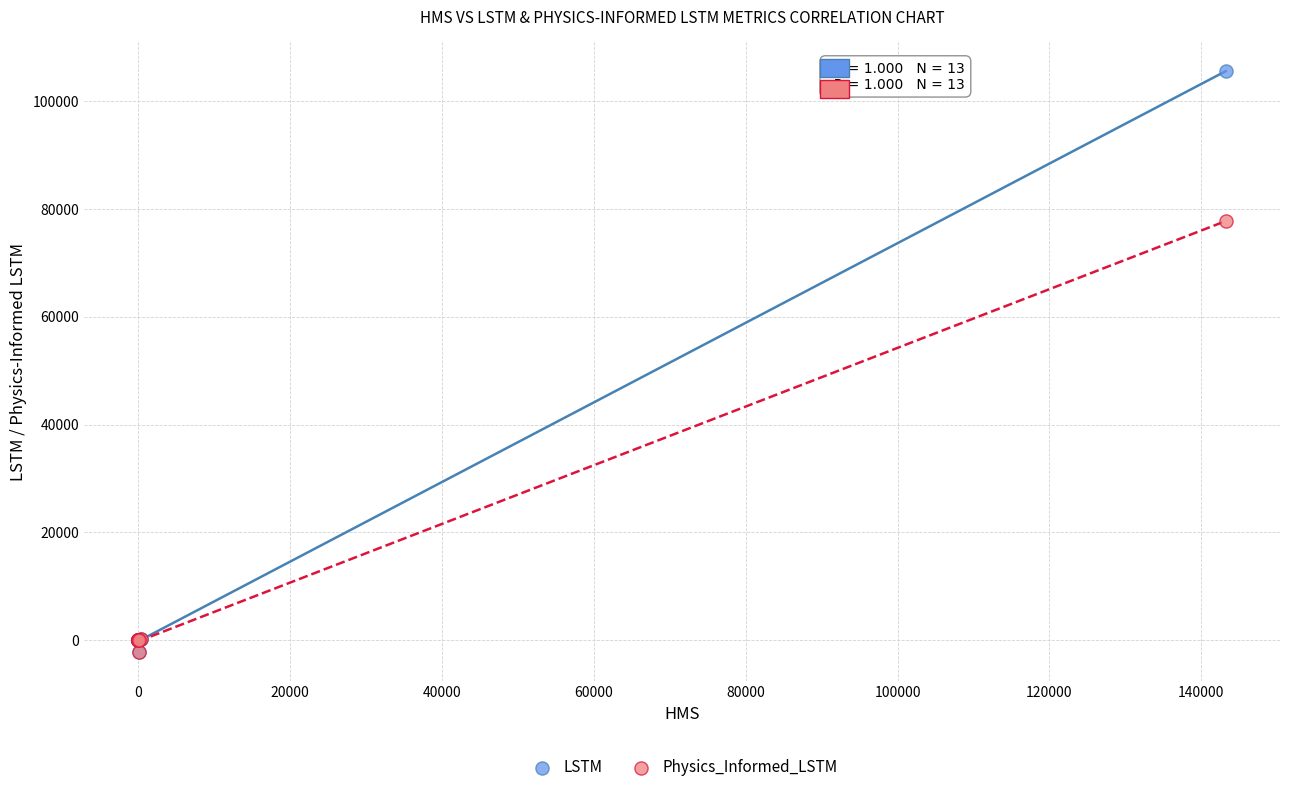

Which series reaches the maximum Y coordinate?

LSTM